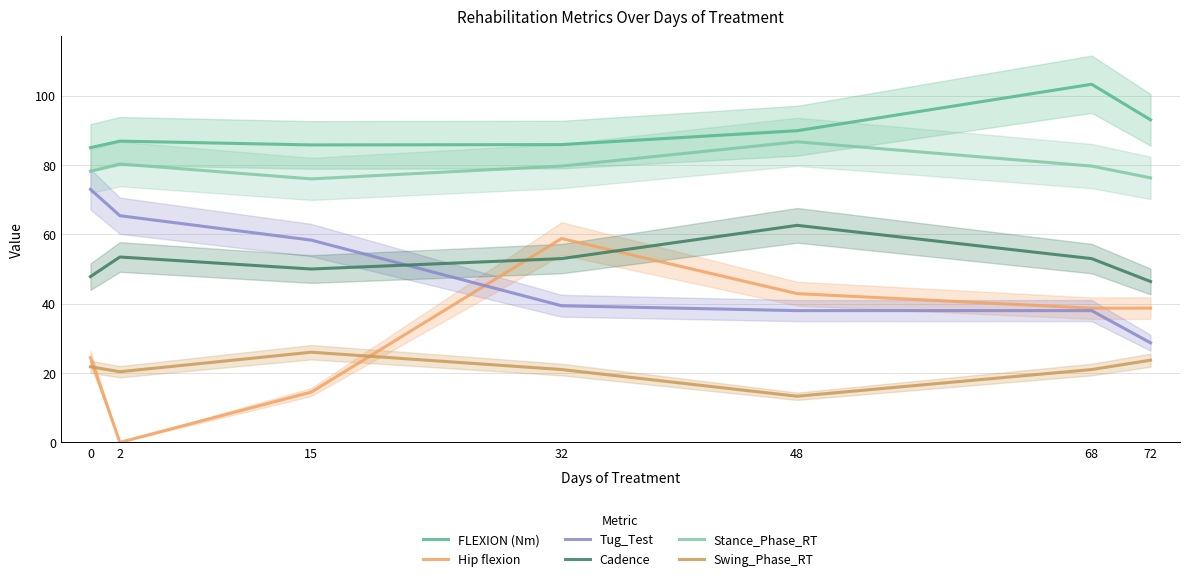

Which series has the widest spread of values?

Hip flexion